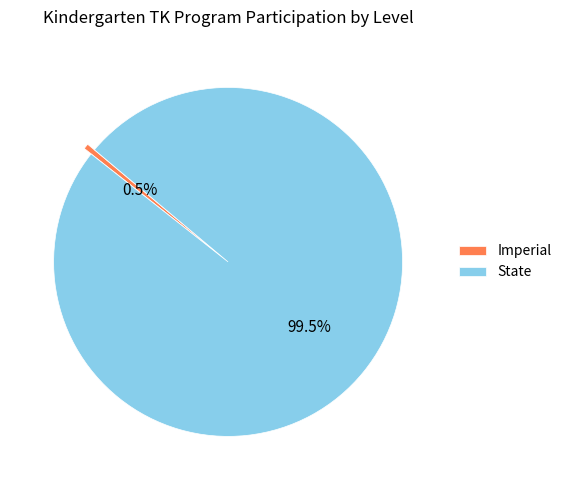

Rank the categories by value from highest to lowest.

State, Imperial